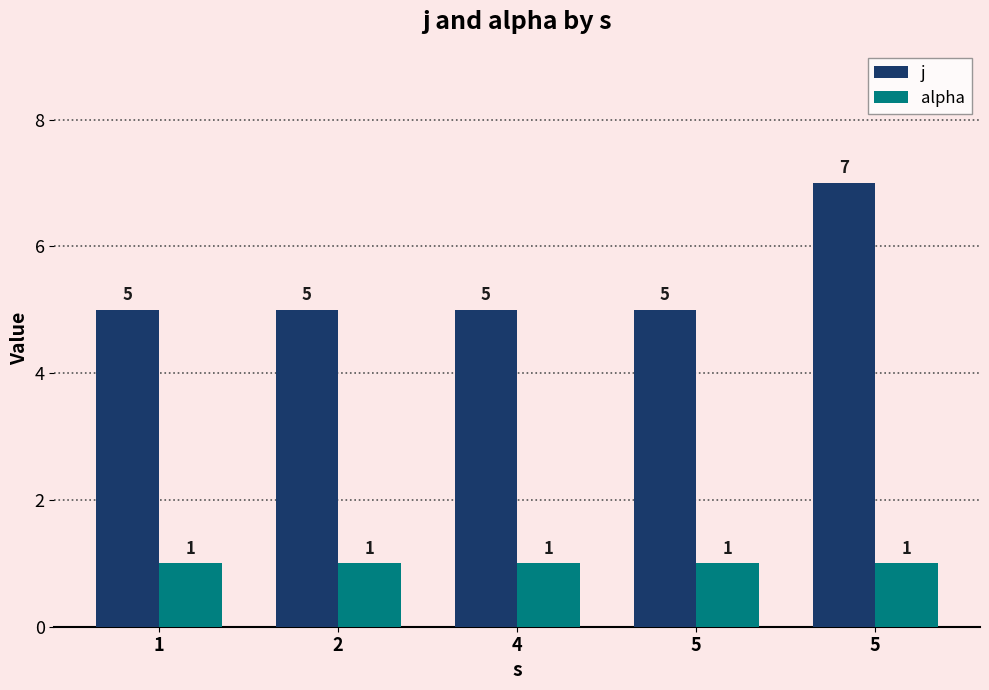

Count the number of data series in this chart.

2